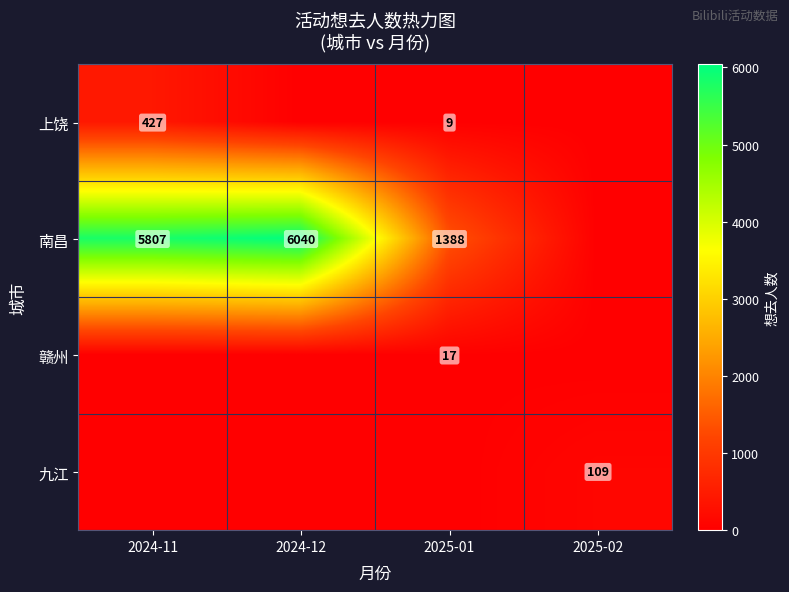

What is the difference between the 南昌 values at 2024-11 and 2024-12?

233